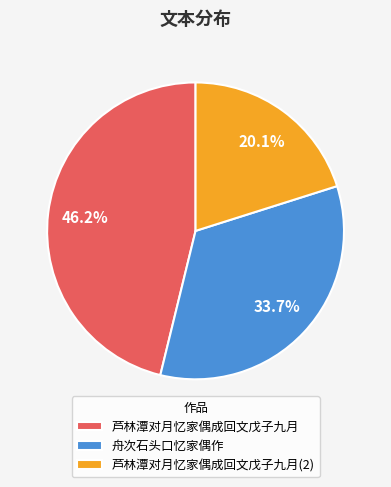

Which slice is the smallest?

芦林潭对月忆家偶成回文戊子九月(2)